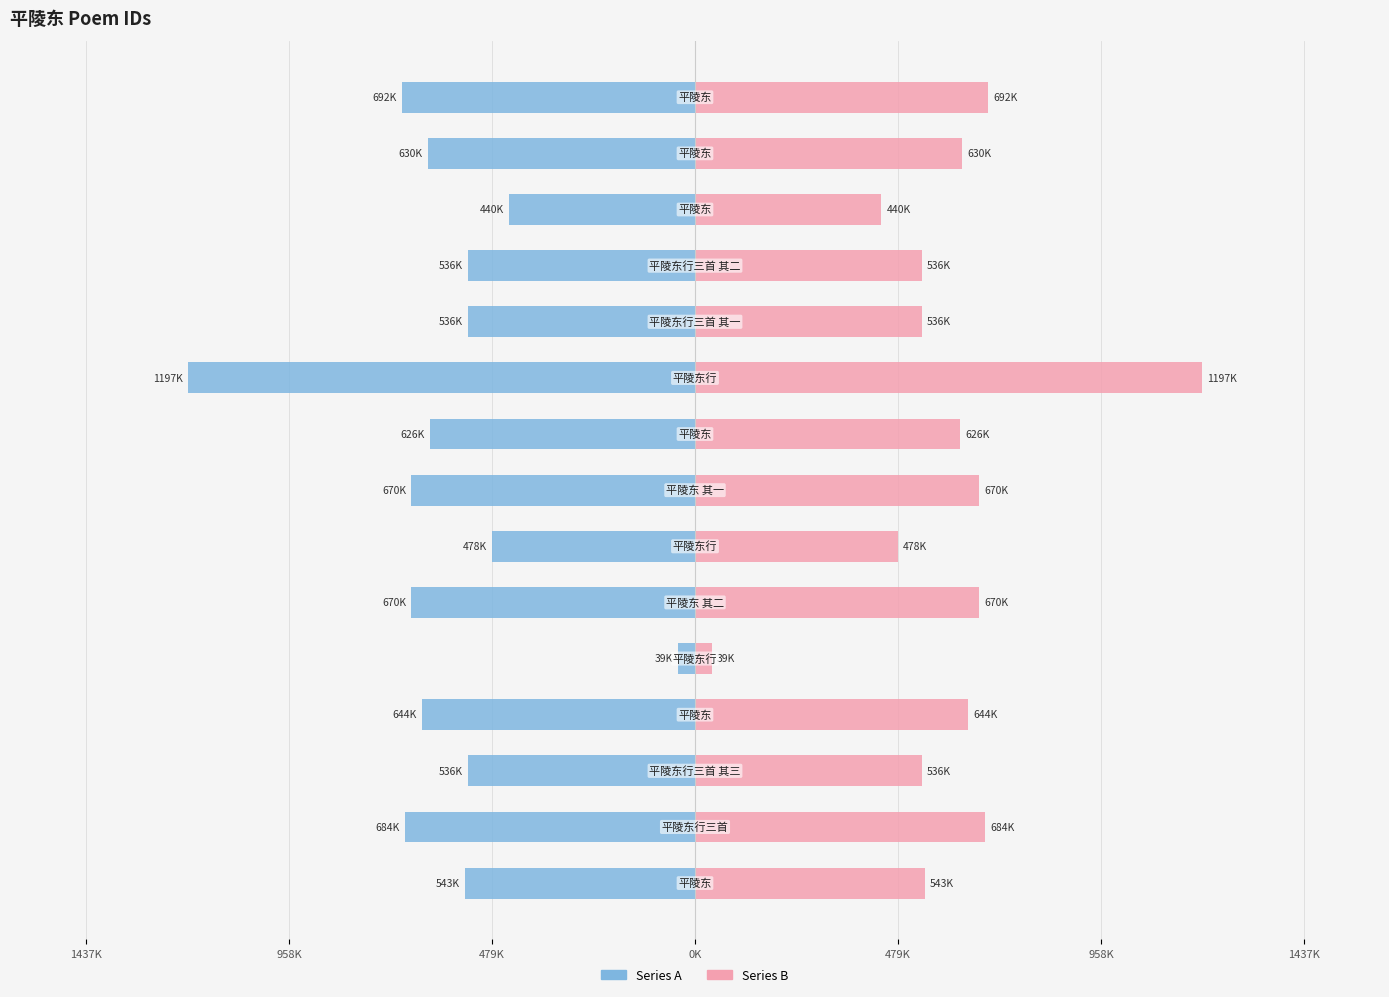

Reading right to left, what are all the values shown in this chart?

Series A: -692139	-630248	-439595	-535976	-535975	-1197339	-626409	-669752	-478431	-669753	-39390	-644180	-535977	-684075	-542988
Series B: 692139	630248	439595	535976	535975	1197339	626409	669752	478431	669753	39390	644180	535977	684075	542988